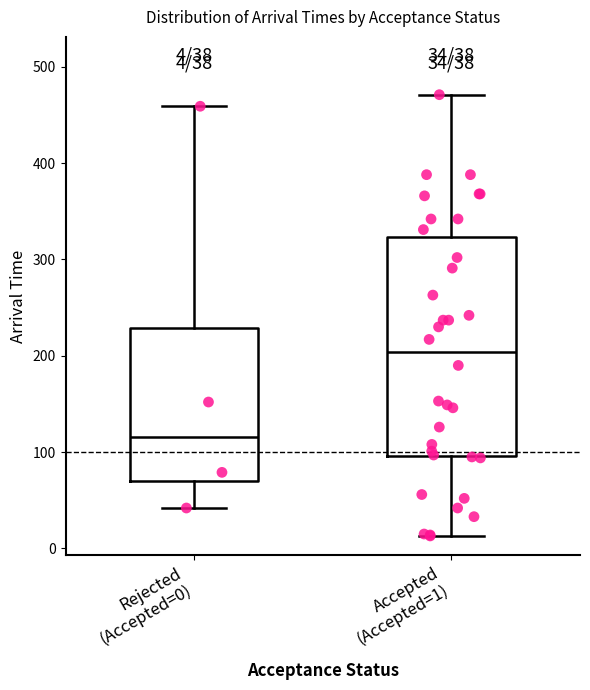

Comparing the boxes themselves (not the whiskers), which one is the tallest?

Accepted (Accepted=1)